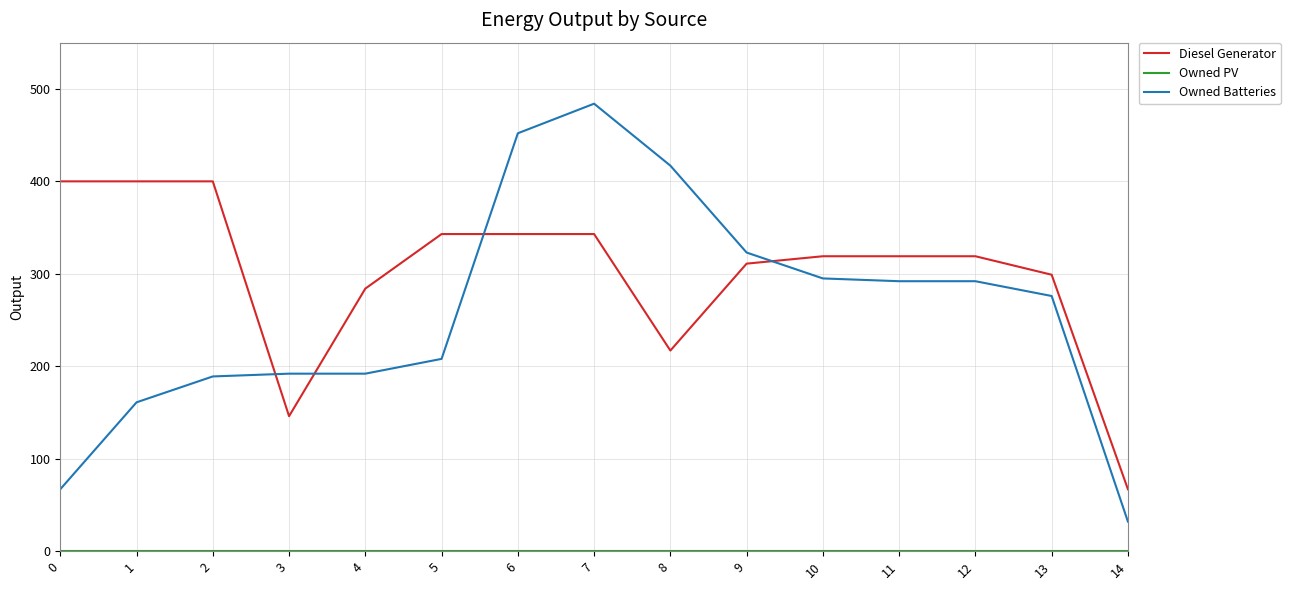

Where is Diesel Generator nearest to the value 233?

8